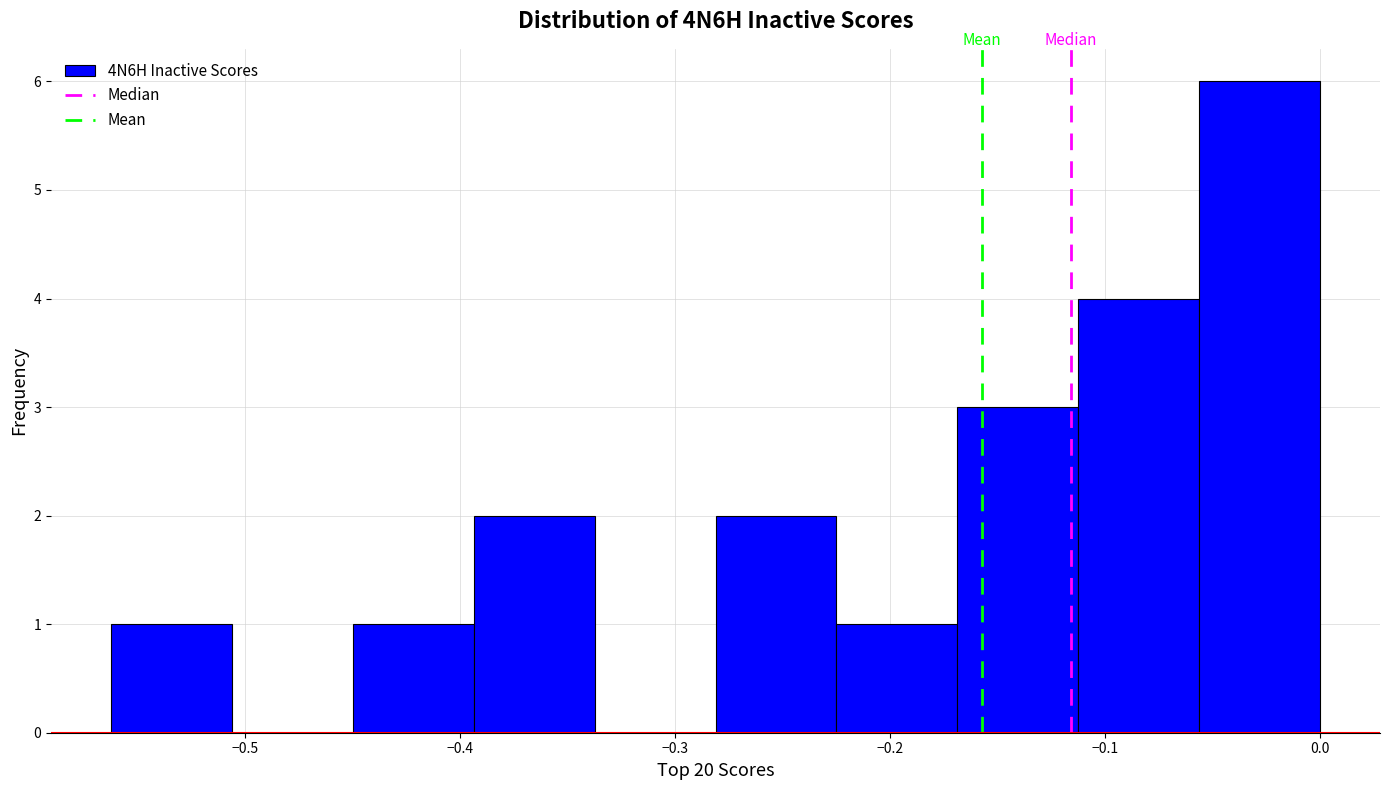

Reading left to right, list every bar in this chart as the range it spans on the x-axis followed by its height. Neither the bar edges nor the heights are printed on the chart, so give them approximately, as read against the axes.

-0.56 to -0.51: 1
-0.51 to -0.45: 0
-0.45 to -0.39: 1
-0.39 to -0.34: 2
-0.34 to -0.28: 0
-0.28 to -0.22: 2
-0.22 to -0.17: 1
-0.17 to -0.11: 3
-0.11 to -0.06: 4
-0.06 to 0.00: 6